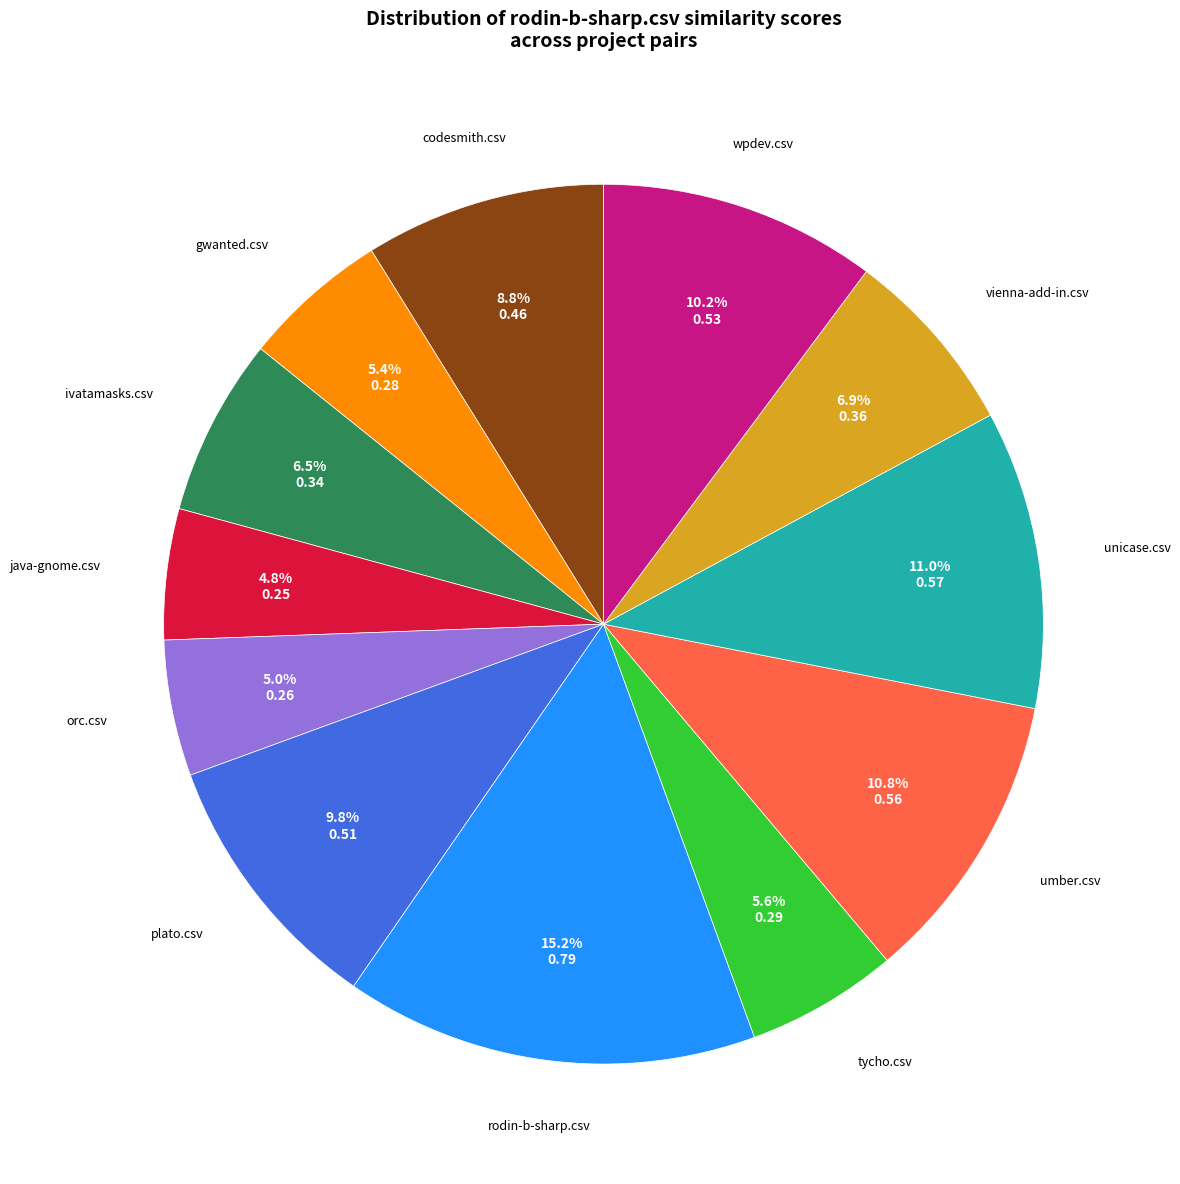

Is there a majority slice in this chart?

No